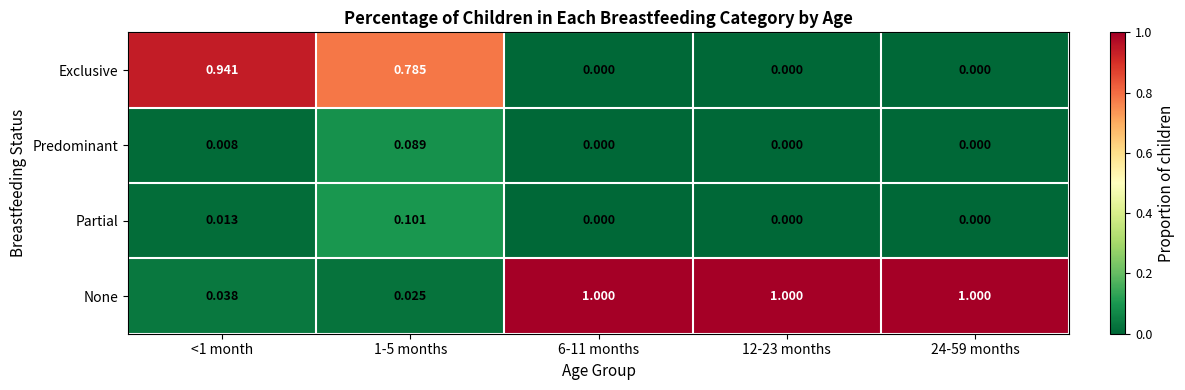

Is the value of Partial at 12-23 months greater than the value of None at <1 month?

No